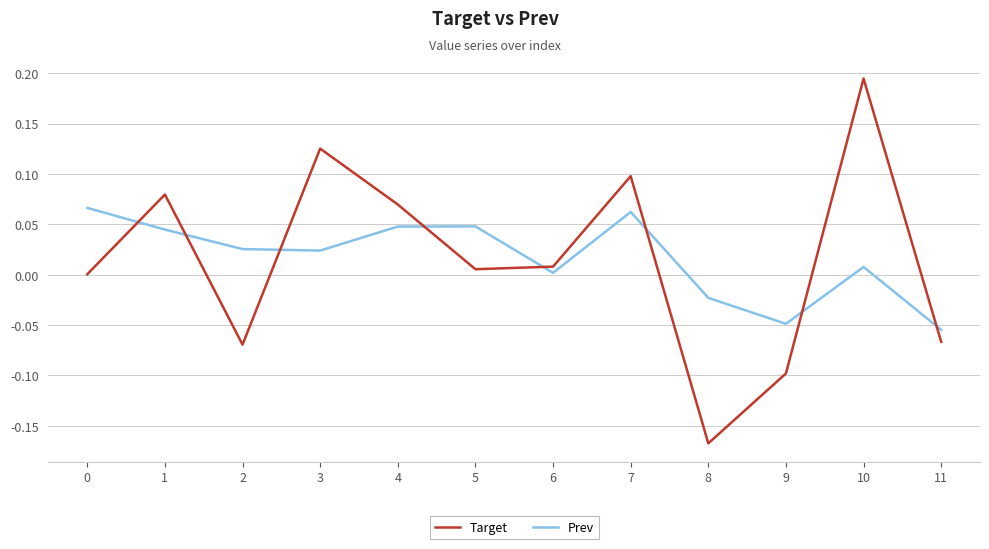

How many intersections are there between Target and Prev?

8